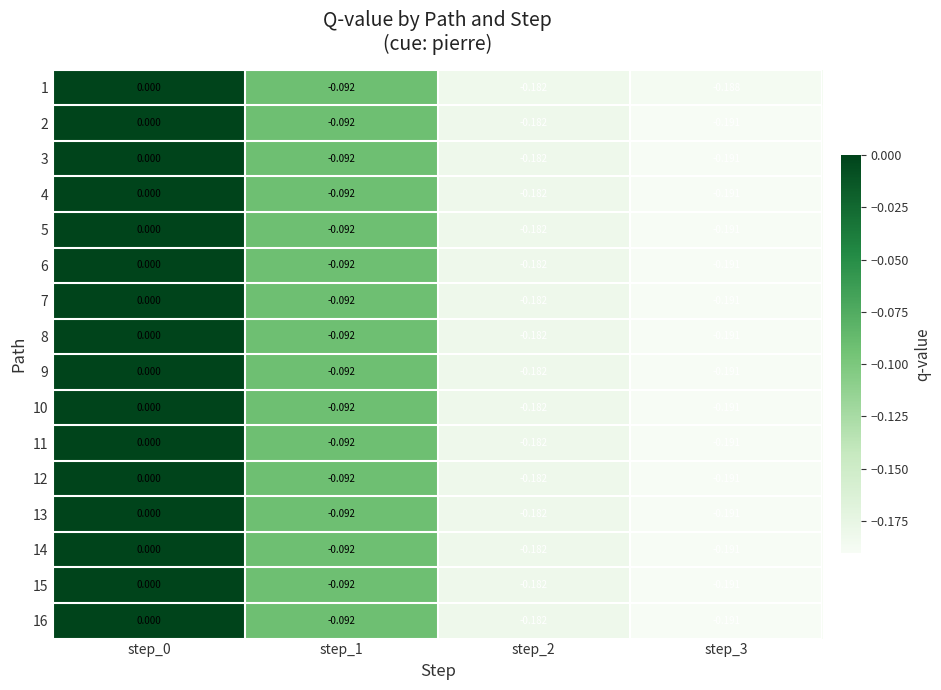

Is the value of 8 at step_2 greater than the value of 2 at step_3?

Yes